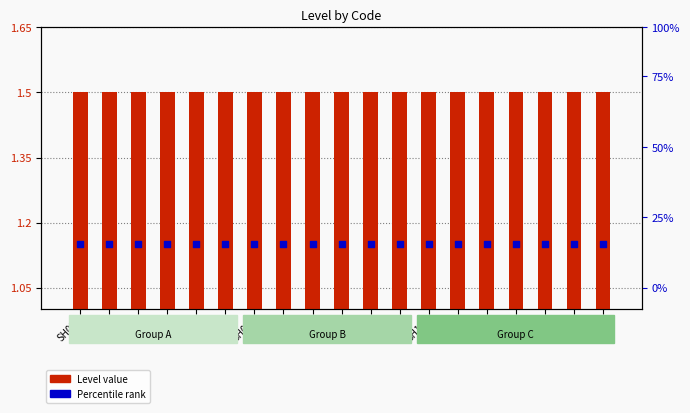

At how many categories does at least one series exceed 1?

19